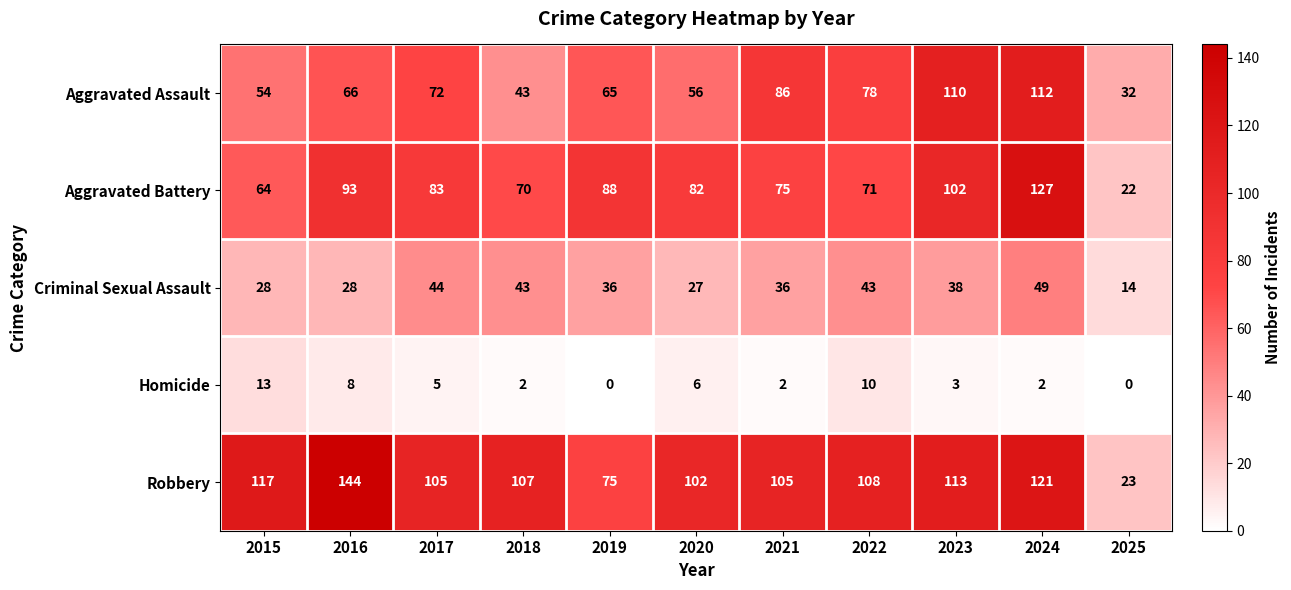

At which label does Homicide reach its peak?

2015